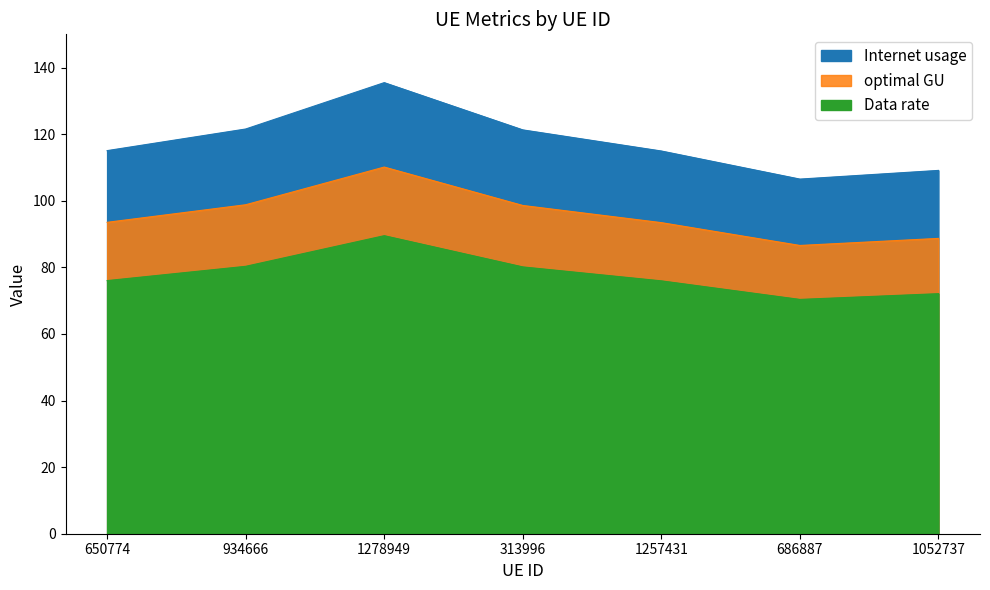

The value of Internet usage at 1278949 is 47.9. True or false?

False